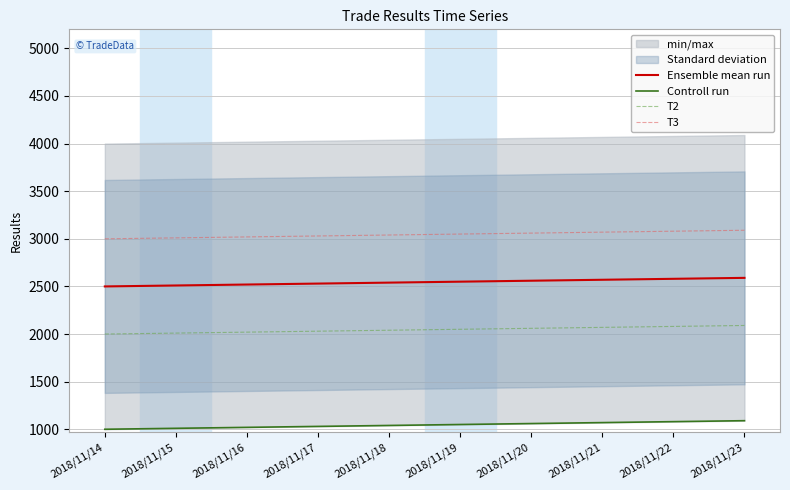

What is the total value across all series at 2018/11/15?

8540